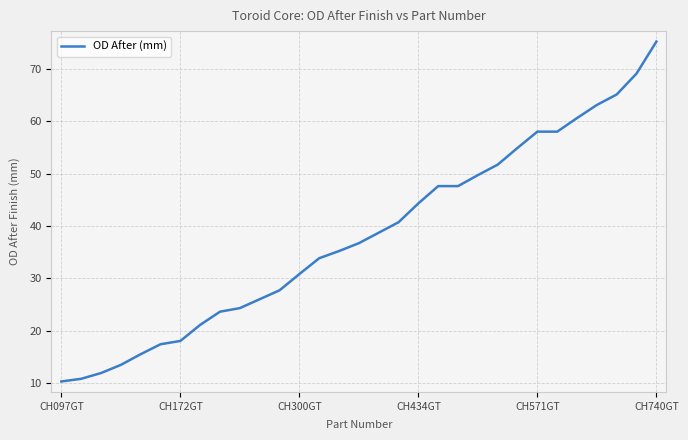

What is the difference between the maximum and minimum values?

64.9